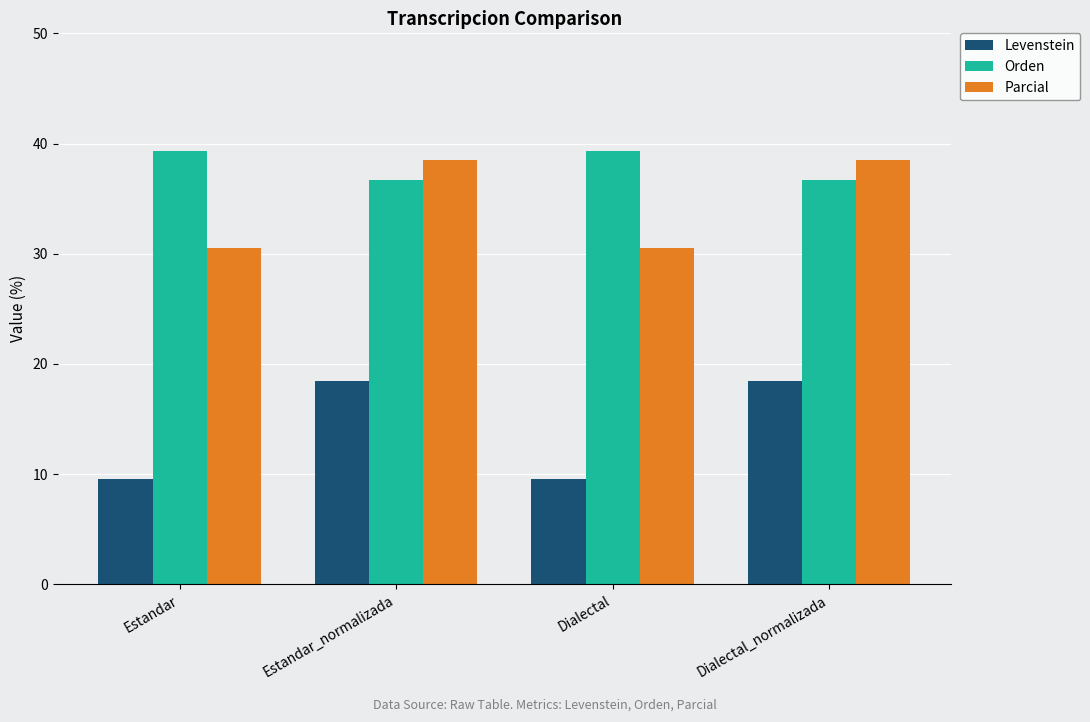

How many data points in Levenstein are less than 18?

2